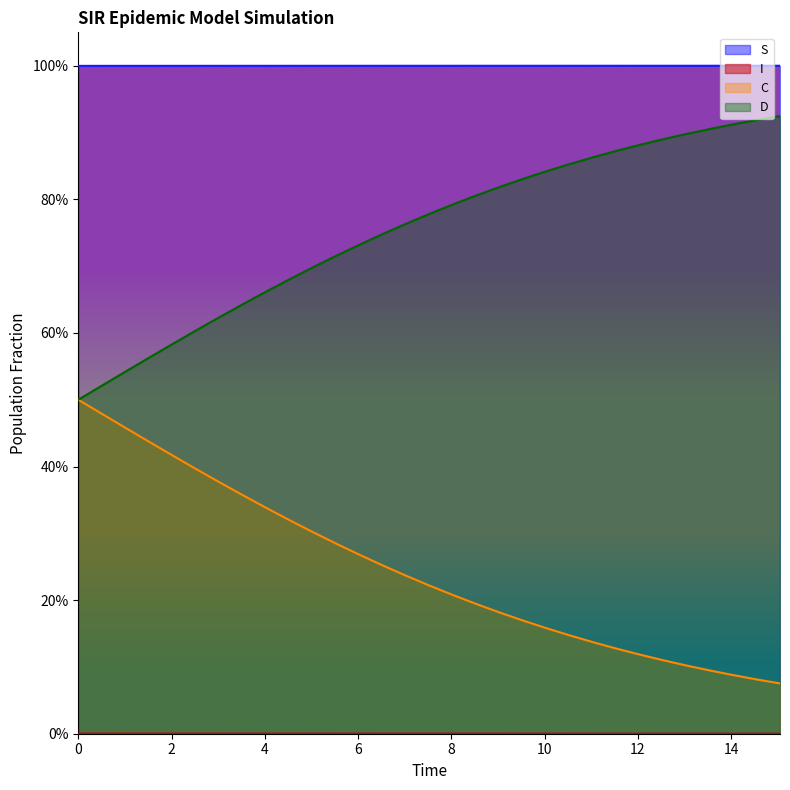

Is it true that S equals 0.3 at 2?

False